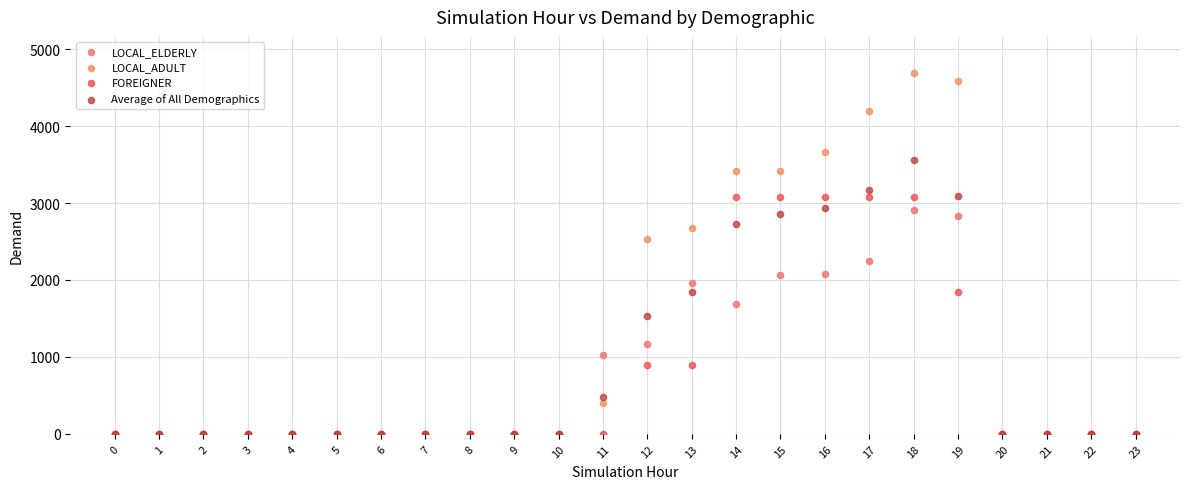

Which series contains the highest Y value?

LOCAL_ADULT